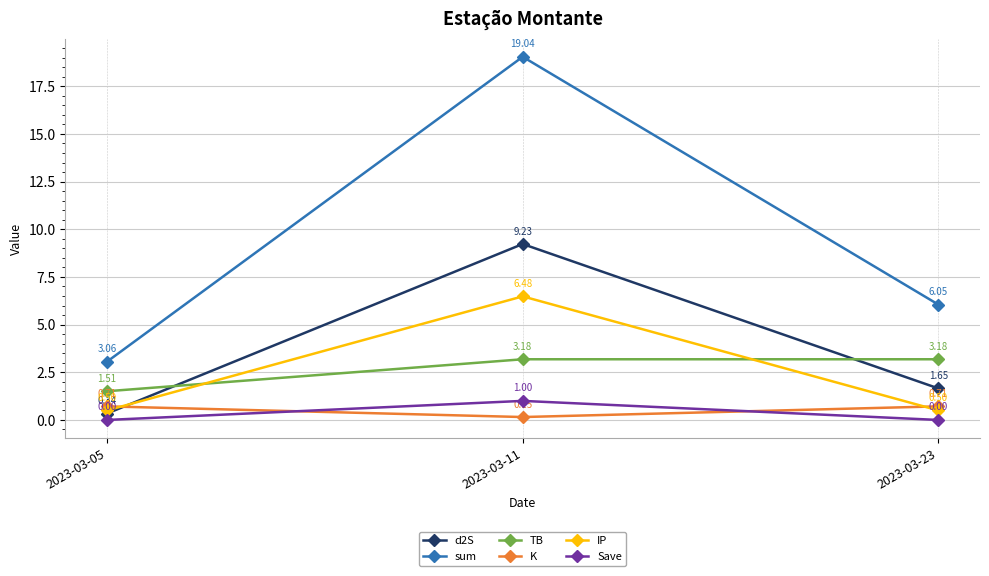

The sum series shows 1.1 at 2023-03-05. True or false?

False